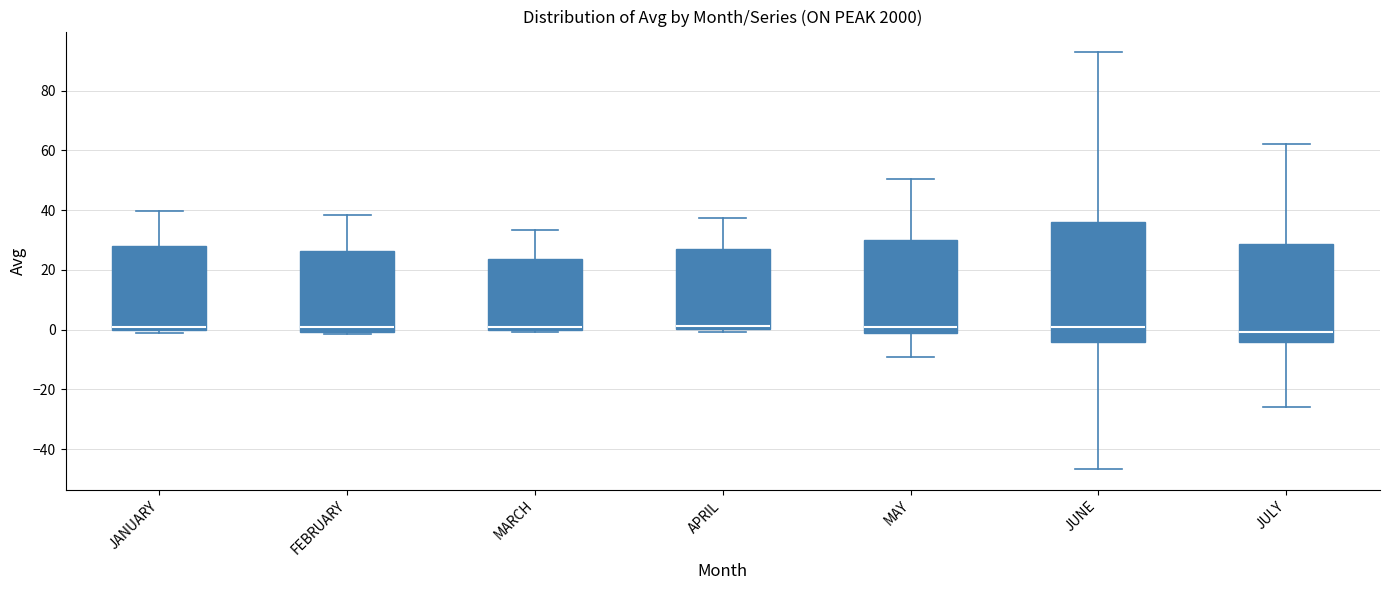

Comparing the boxes themselves (not the whiskers), which one is the tallest?

JUNE